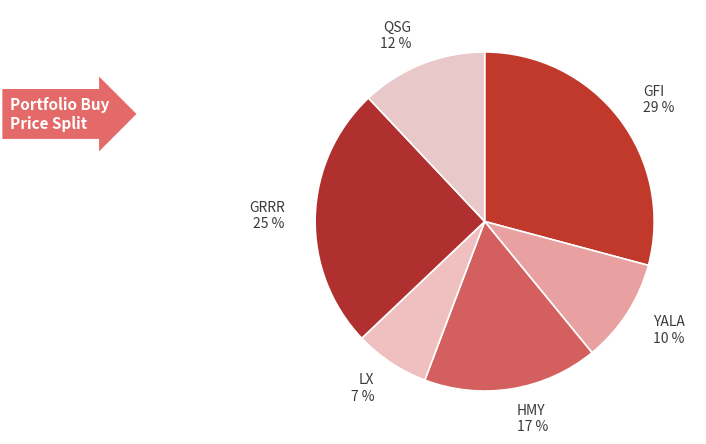

Rank the categories by value from lowest to highest.

LX, YALA, QSG, HMY, GRRR, GFI